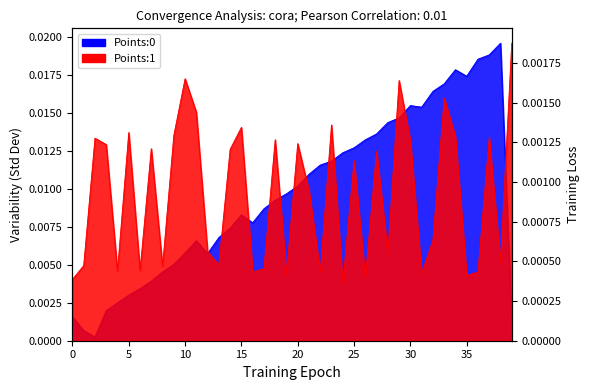

Does the chart display data point markers on the line(s)?

No